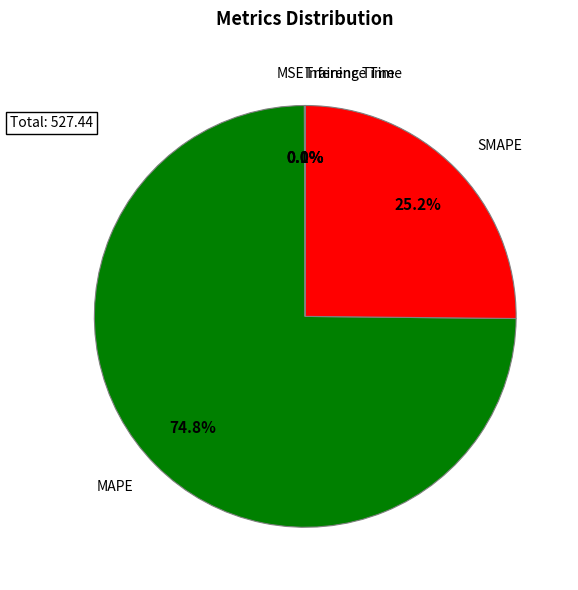

Is there any slice that represents more than half of the pie?

Yes